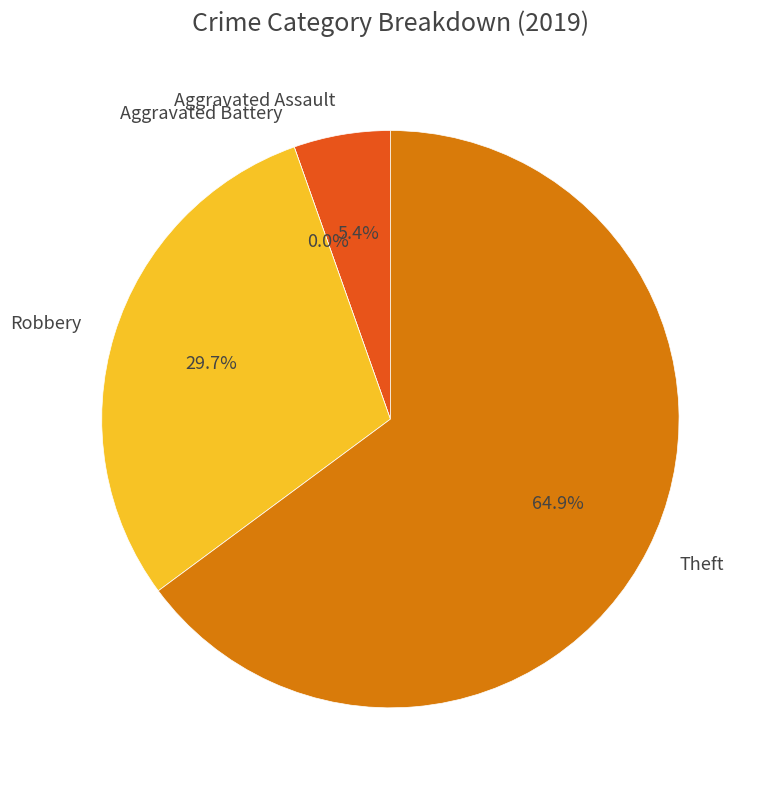

How many slices are in this pie chart?

4